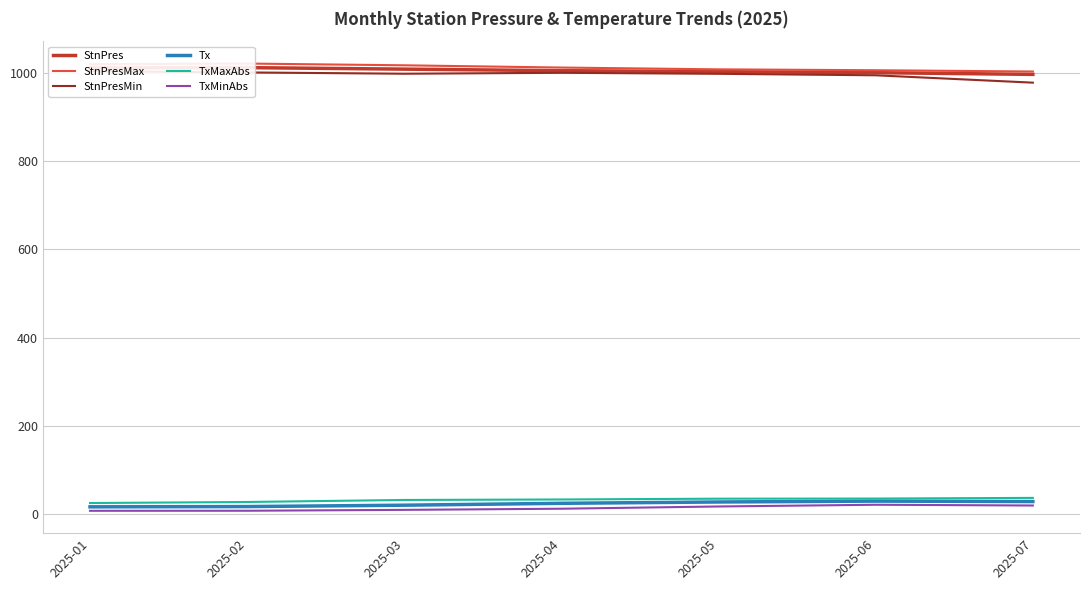

Reading left to right, what are all the values shown in this chart?

StnPres: 1012.6	1013.0	1009.6	1006.1	1003.9	1001.6	997.7
StnPresMax: 1020.8	1022.3	1018.3	1013.2	1009.1	1007.1	1004.2
StnPresMin: 1004.8	1002.1	999.2	1001.3	999.0	995.6	978.9
Tx: 15.4	16.0	19.1	23.4	26.4	28.4	27.4
TxMaxAbs: 24.0	26.4	31.0	32.1	33.9	34.2	35.7
TxMinAbs: 6.4	6.5	8.5	11.1	16.2	20.1	18.4